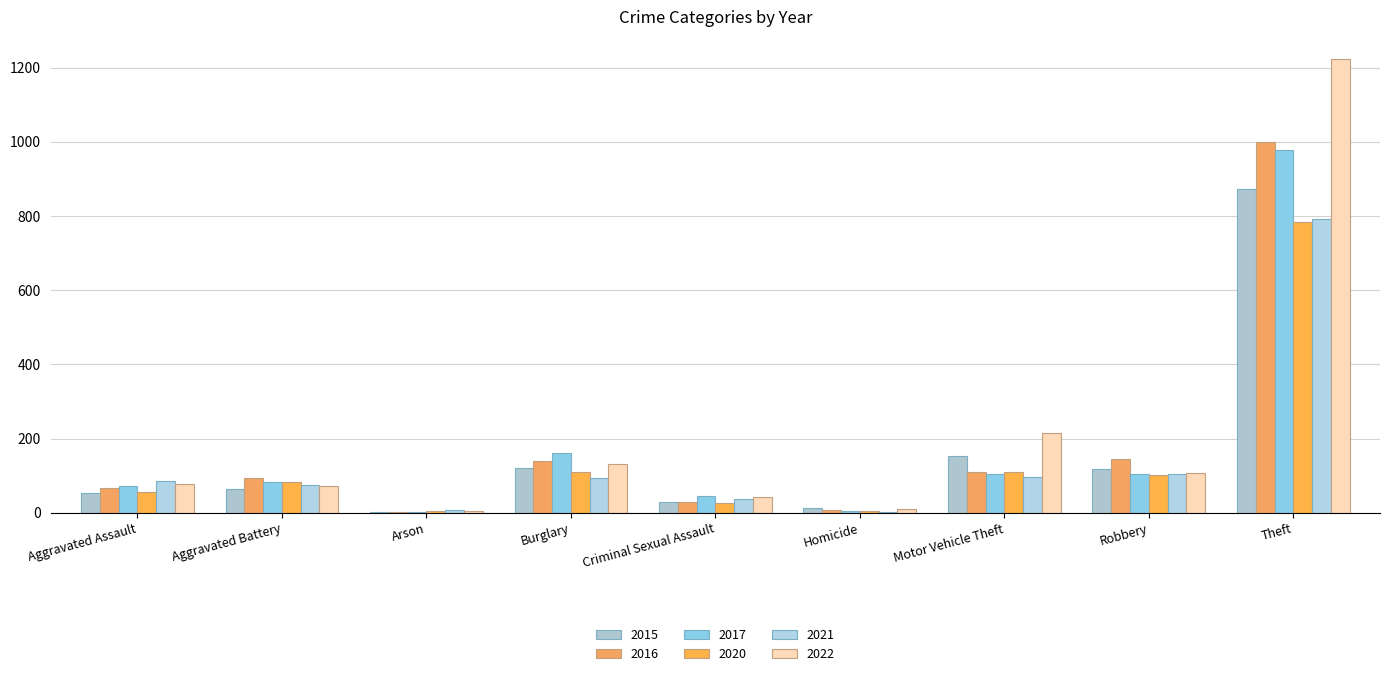

The 2017 series shows 44 at Criminal Sexual Assault. True or false?

True